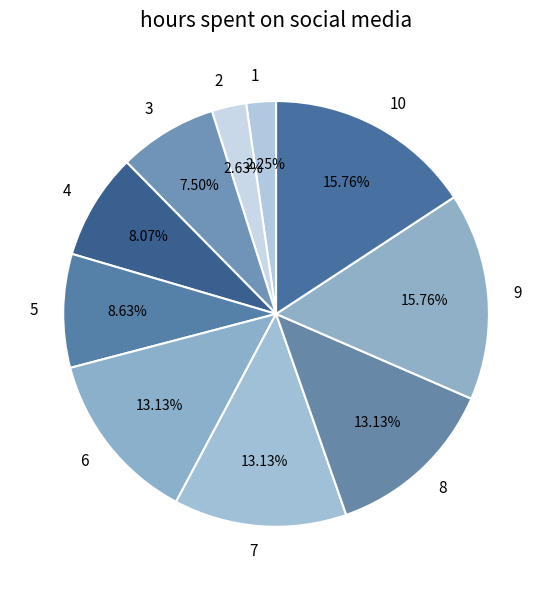

Is it true that 3 is 8% of the pie?

True